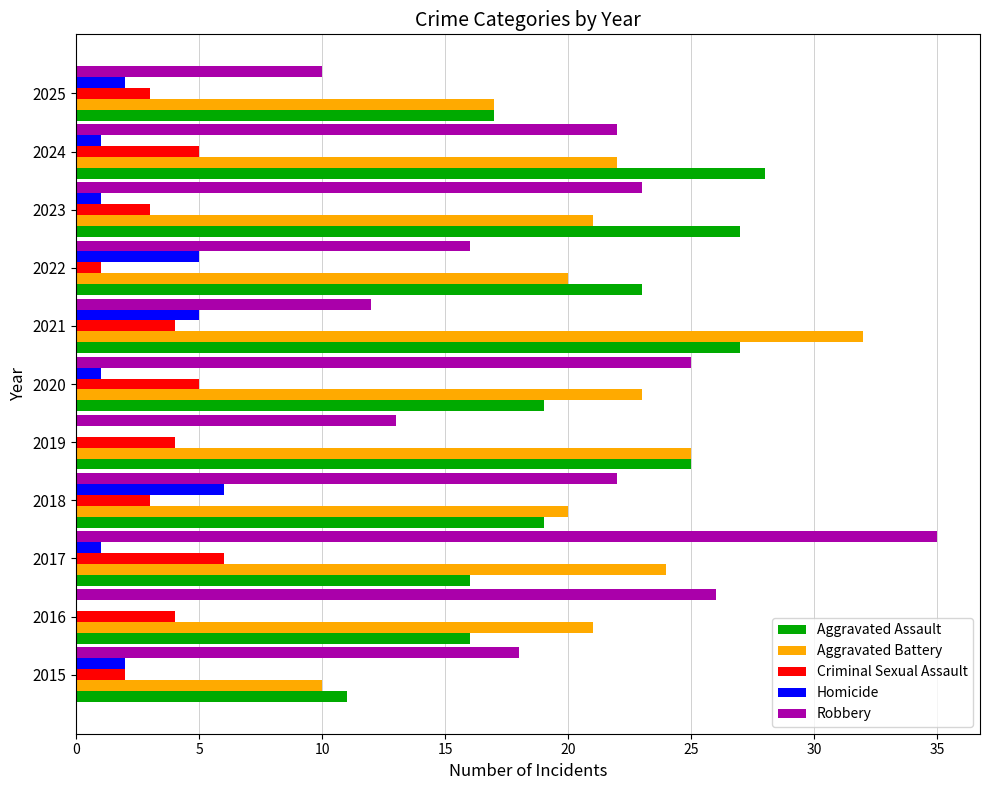

What value does the Homicide series have at 2021?

5